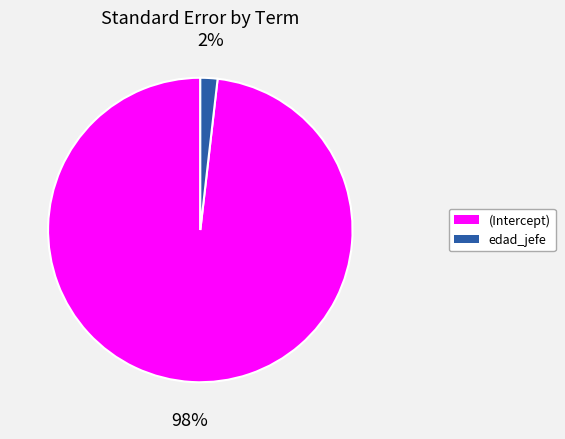

Is the sum of (Intercept) and edad_jefe greater than half?

Yes